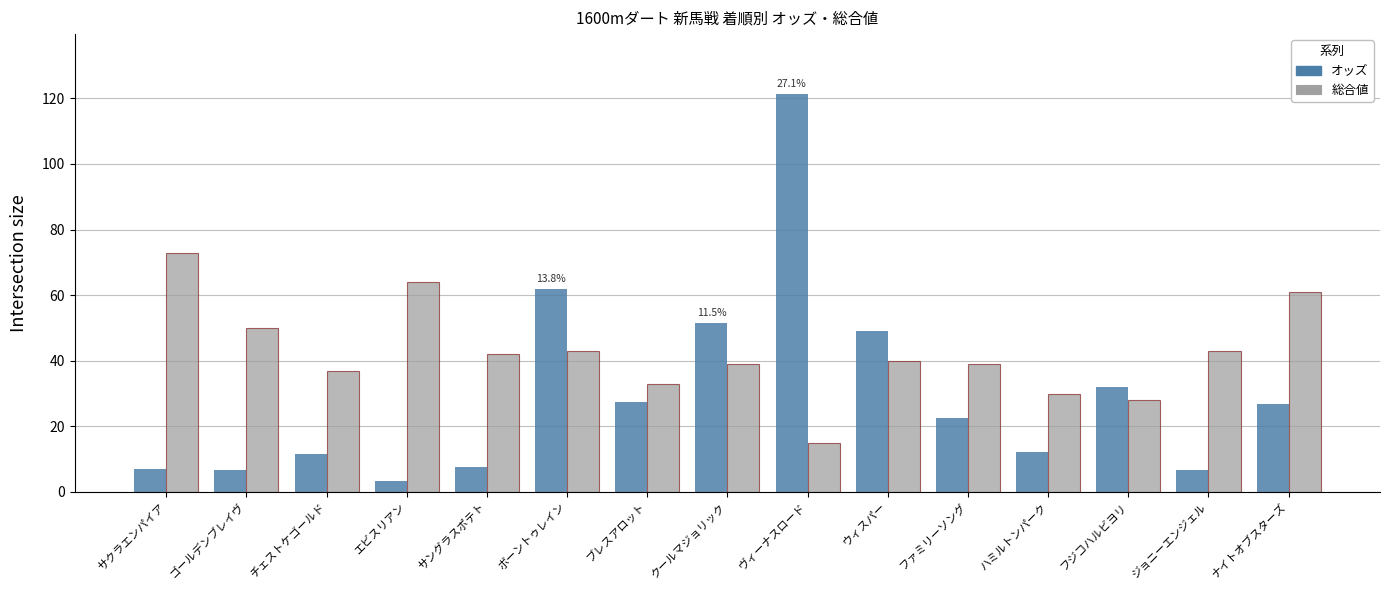

Is it true that 総合値 equals 61.0 at ナイトオブスターズ?

True